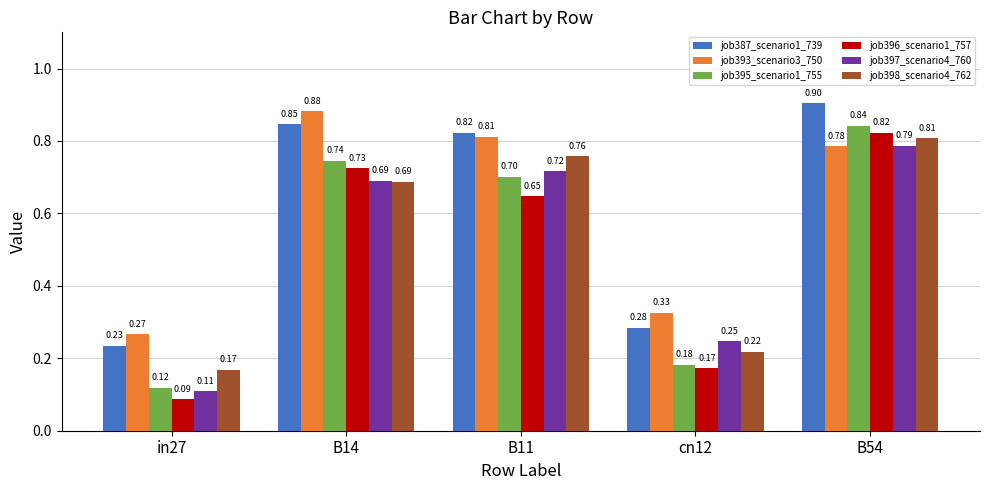

What is the maximum value shown in the chart?

0.9